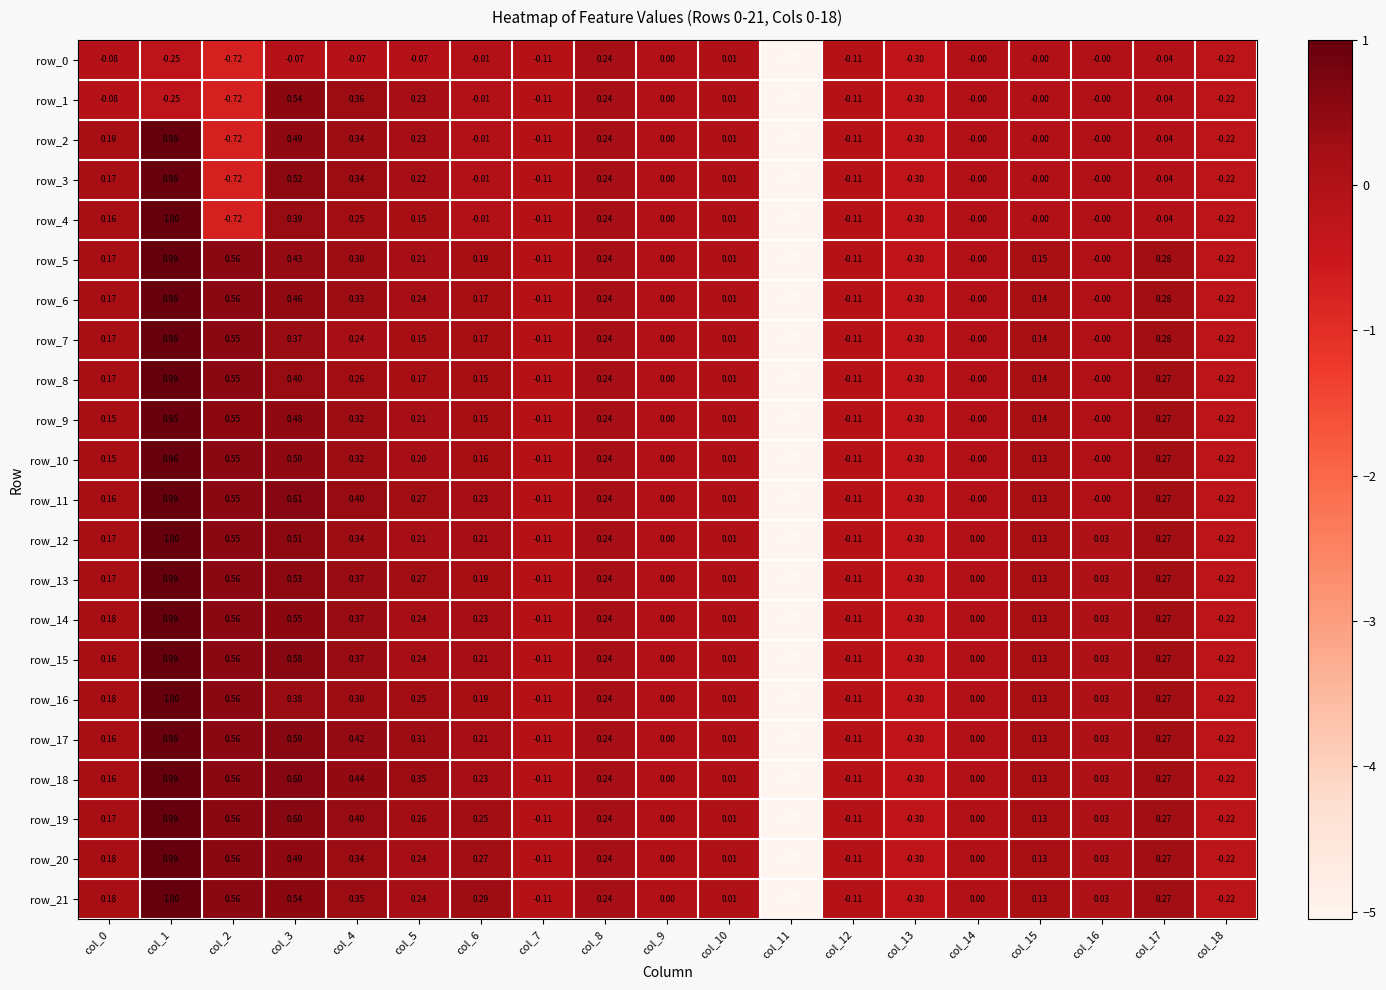

What is the difference between the second highest and second lowest values in the row_3 series?

1.2